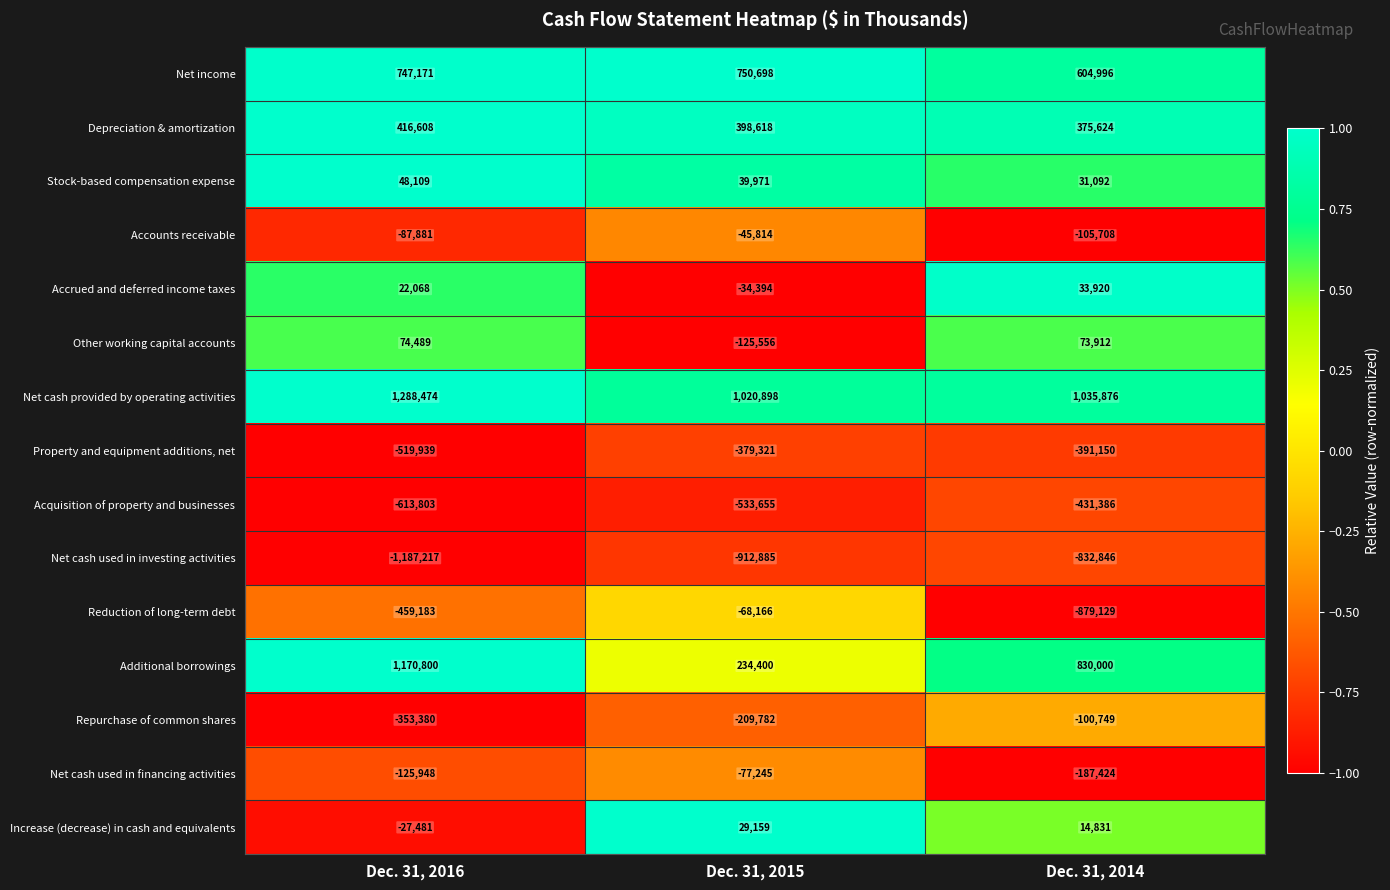

What is the highest value of the Other working capital accounts series?

74489